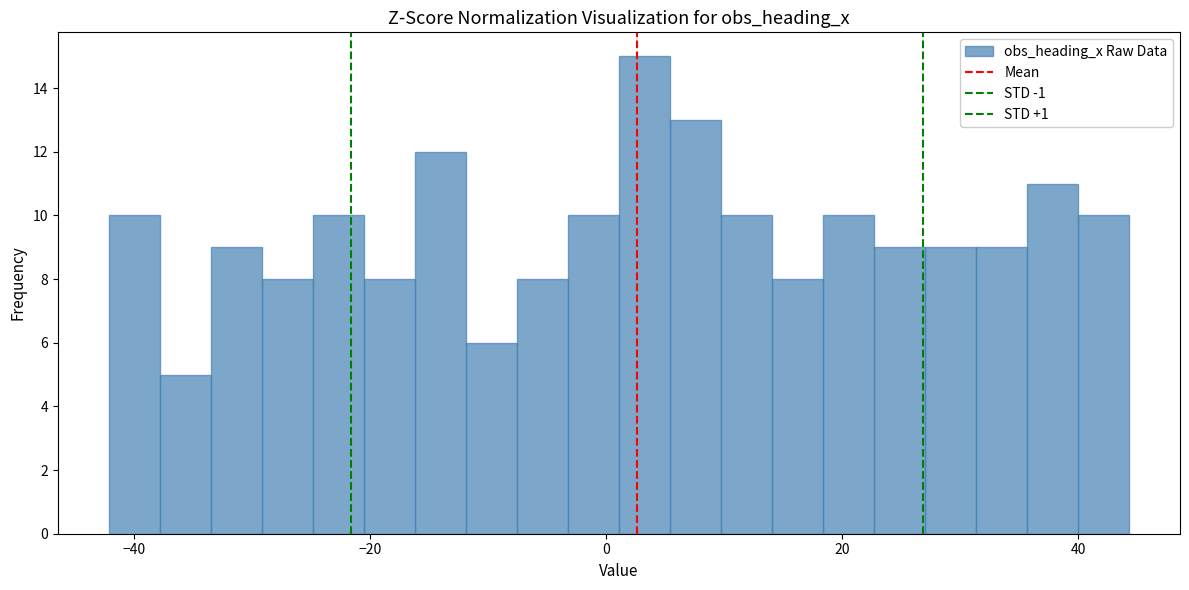

Around what value on the x-axis is the tallest bar? Give the approximate position of its centre, as read against the axis.

4